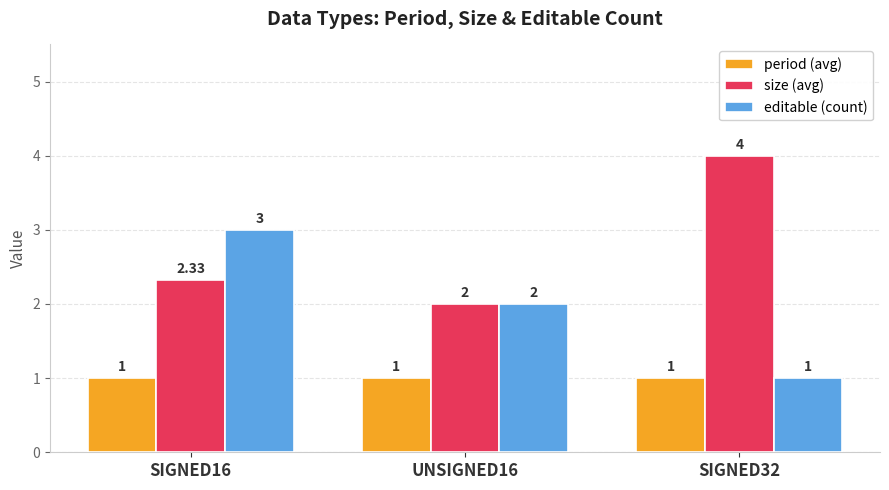

What is the difference between the highest and lowest values at UNSIGNED16?

1.0